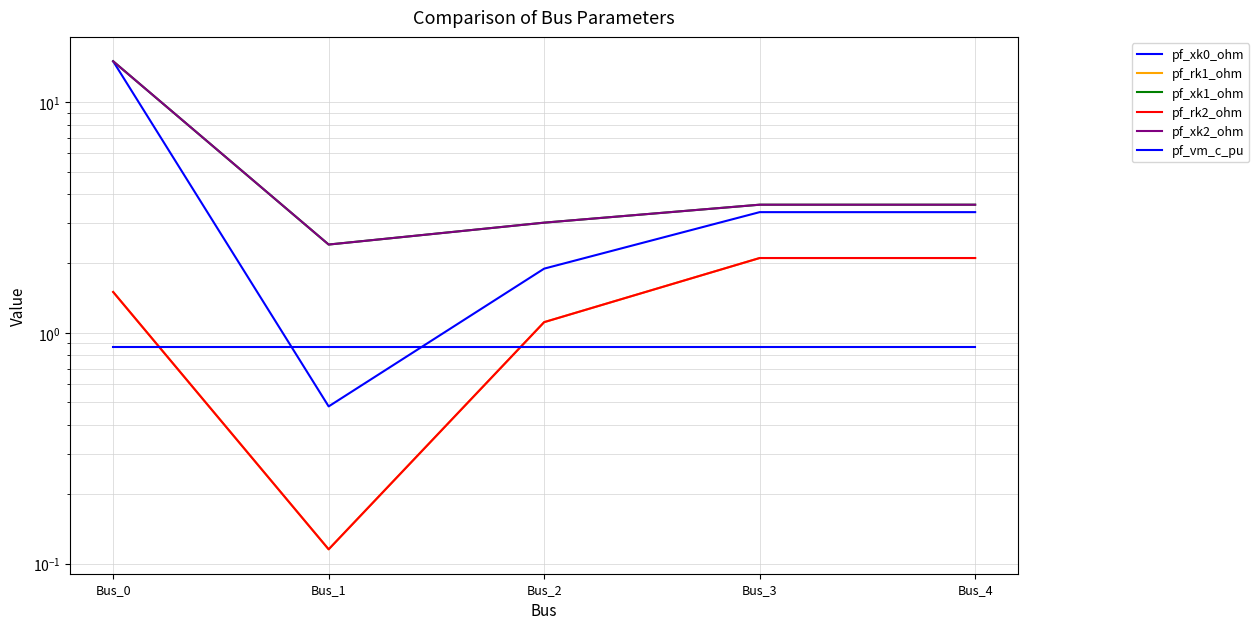

What is the value of the pf_rk1_ohm point at the 3rd from the left?

1.1